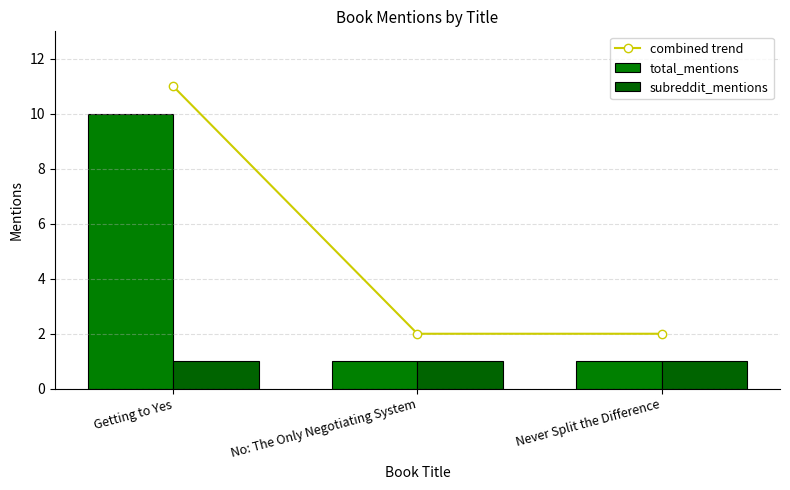

Reading left to right, what are all the values shown in this chart?

combined trend: 11	2	2
total_mentions: 10	1	1
subreddit_mentions: 1	1	1